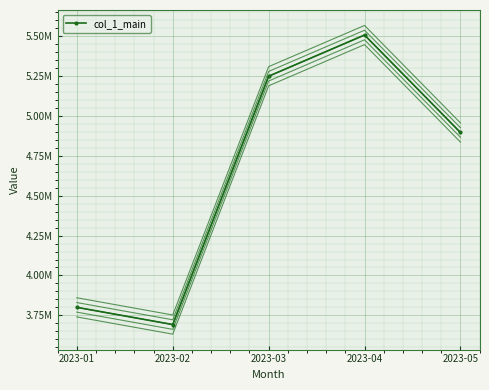

Which series changed the most between 2023-02 and 2023-05?

col_1